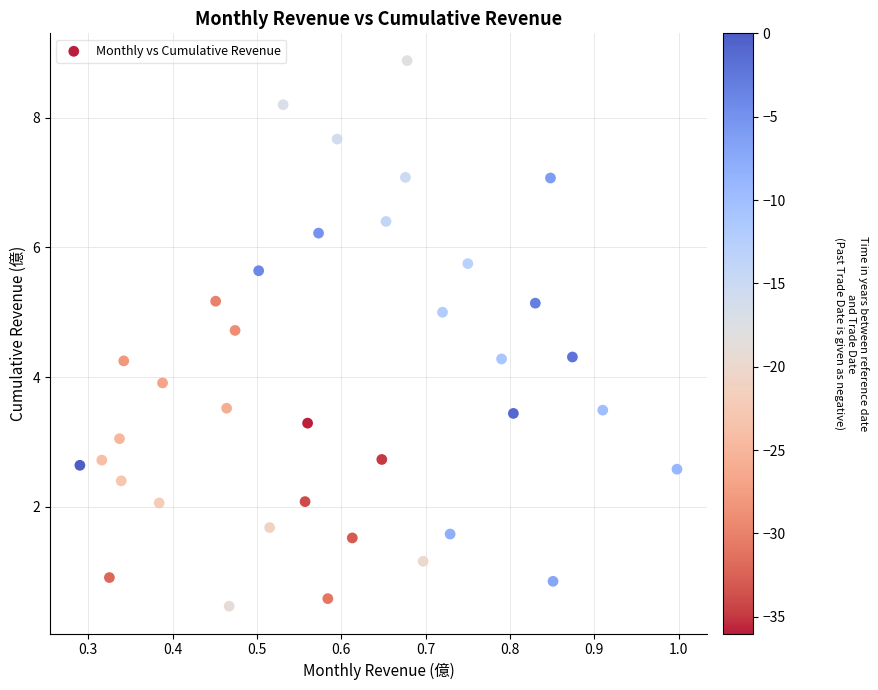

What is the range of X values (max minus min)?

0.7